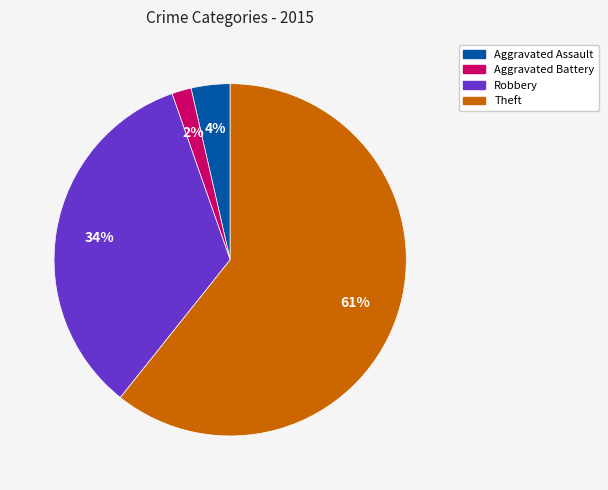

To the nearest percent, what is the average slice percentage?

25%